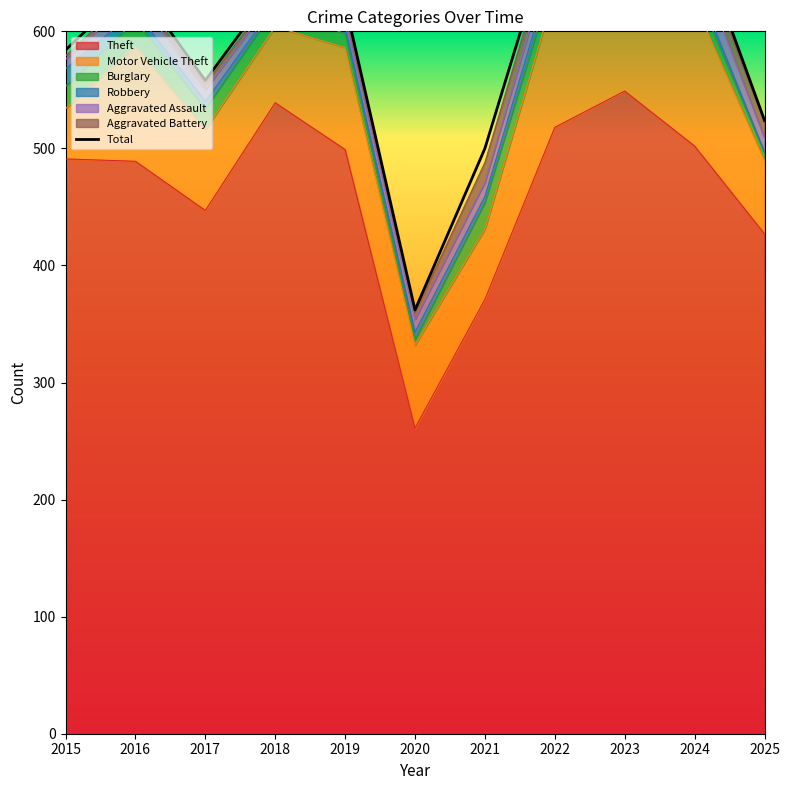

True or false: Theft and Burglary intersect in this chart.

False